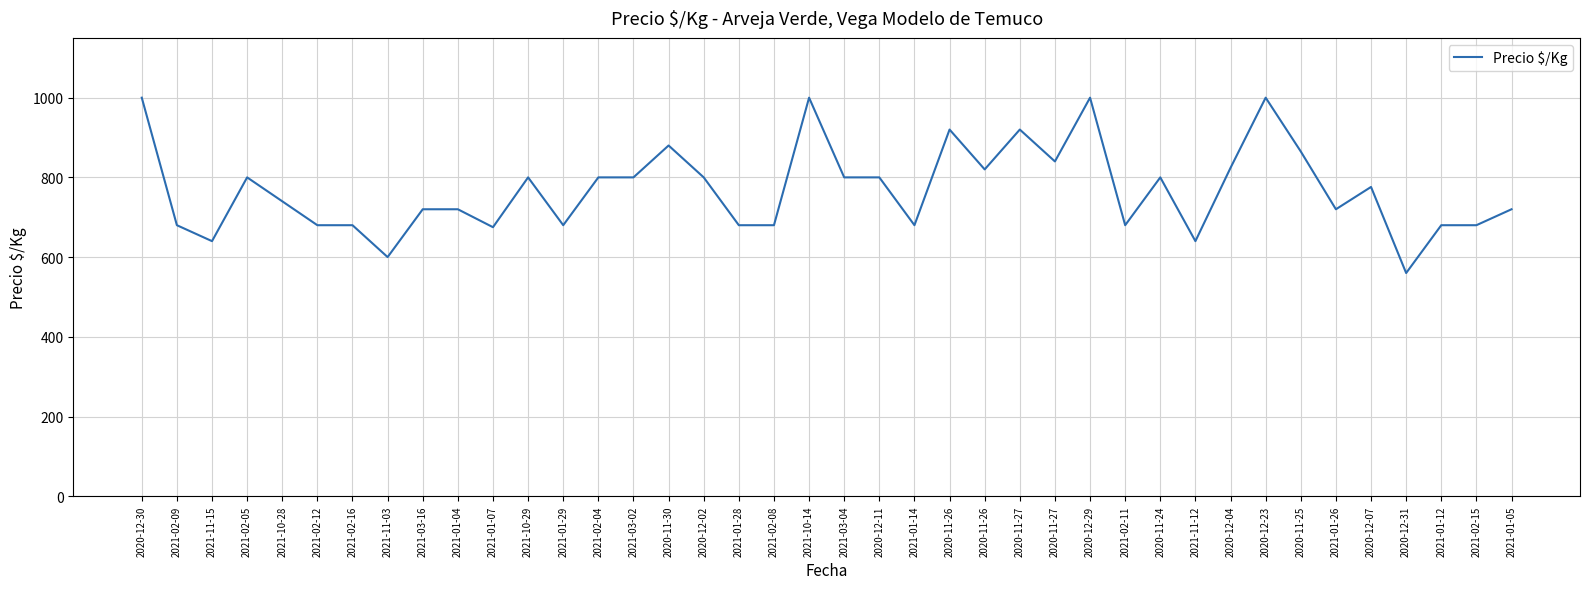

Does the chart display data point markers on the line(s)?

No